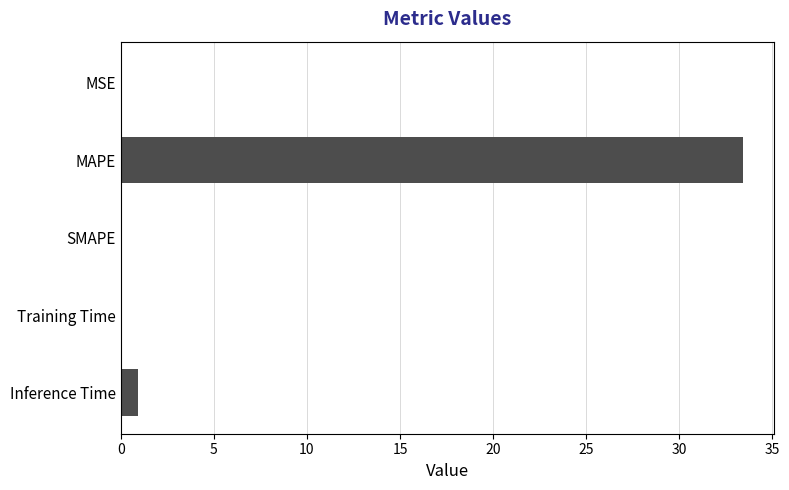

Which has a higher value, Inference Time or SMAPE?

Inference Time